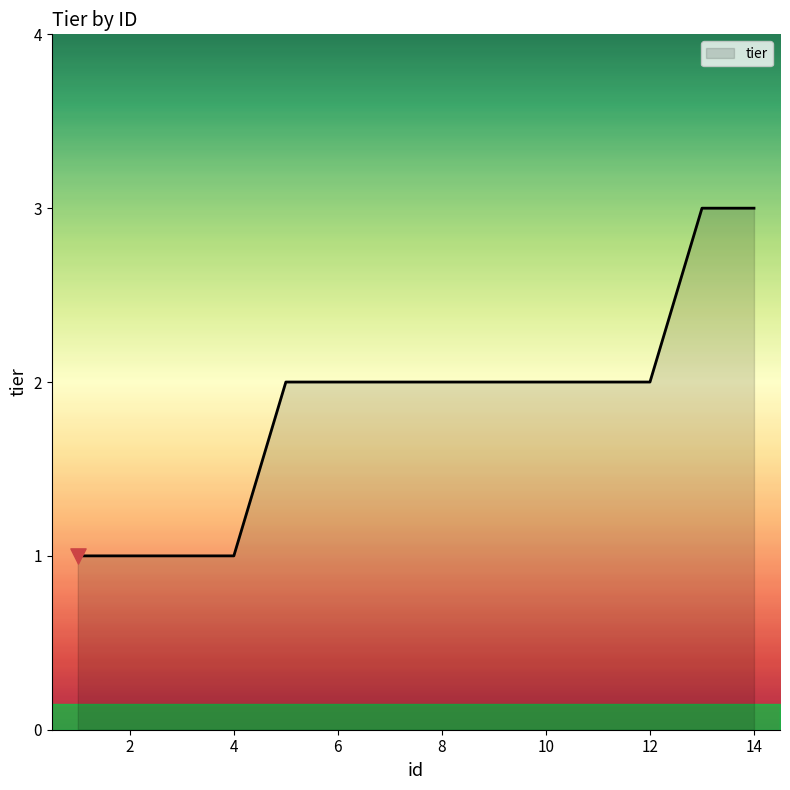

What is the greatest value displayed?

3